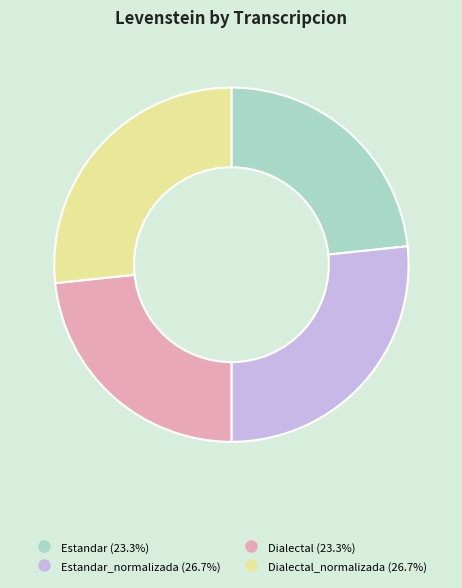

Is there a majority slice in this chart?

No